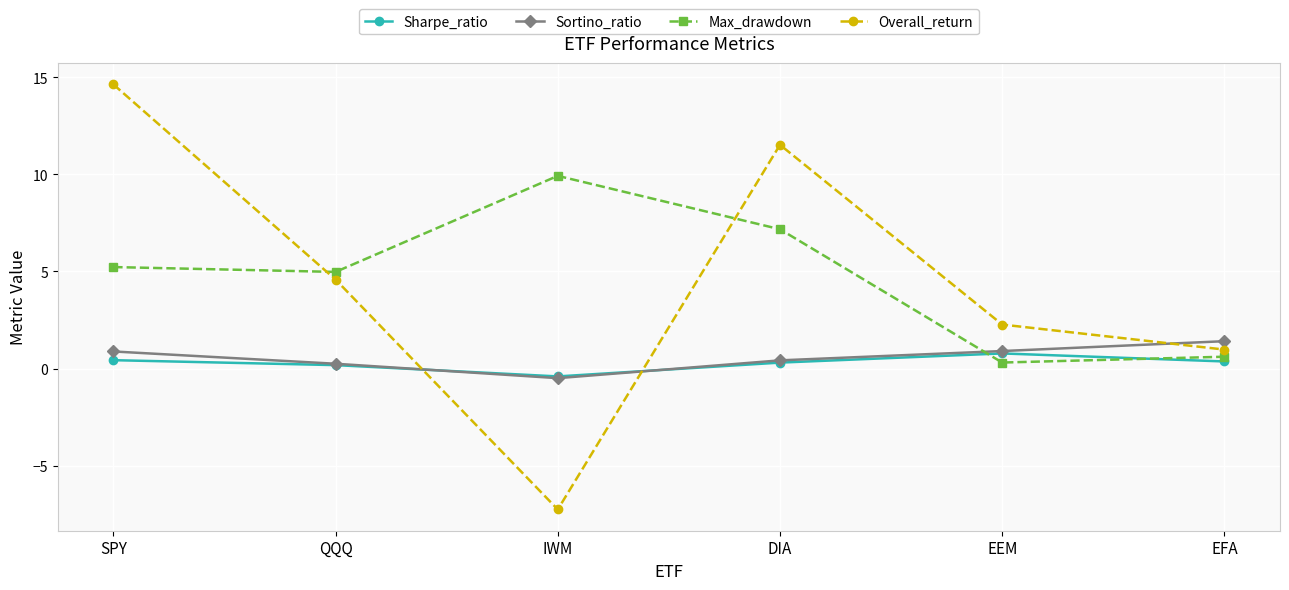

Which category has the highest value across all series?

SPY